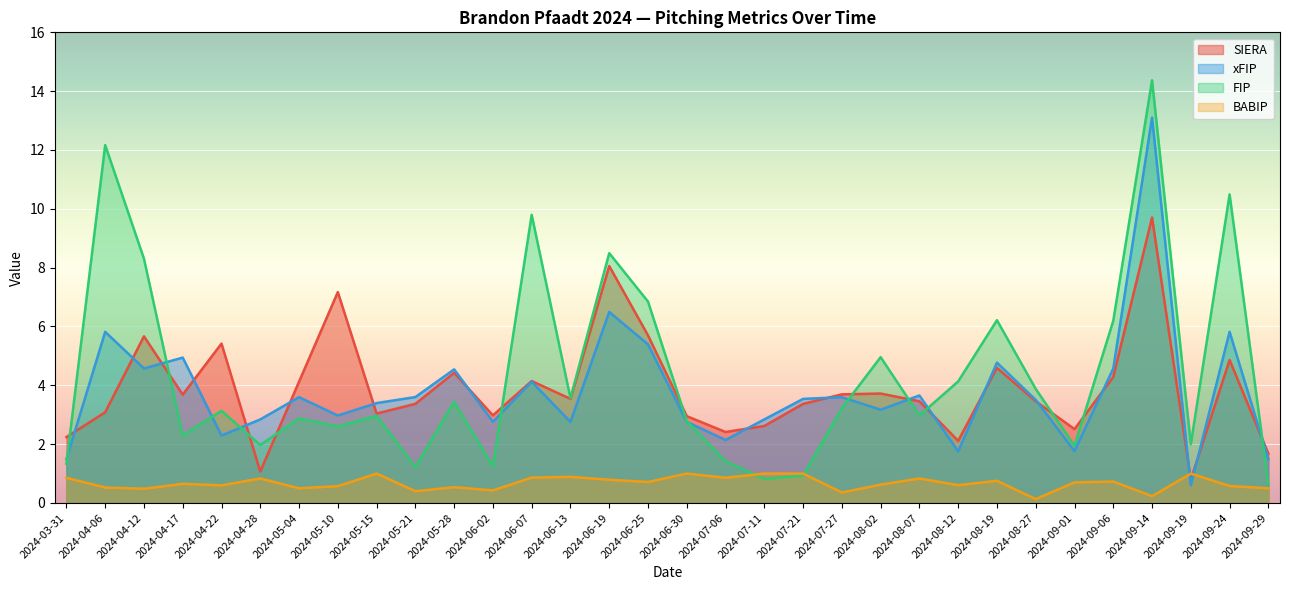

Which series ends up on top after the final intersection of xFIP and SIERA?

SIERA